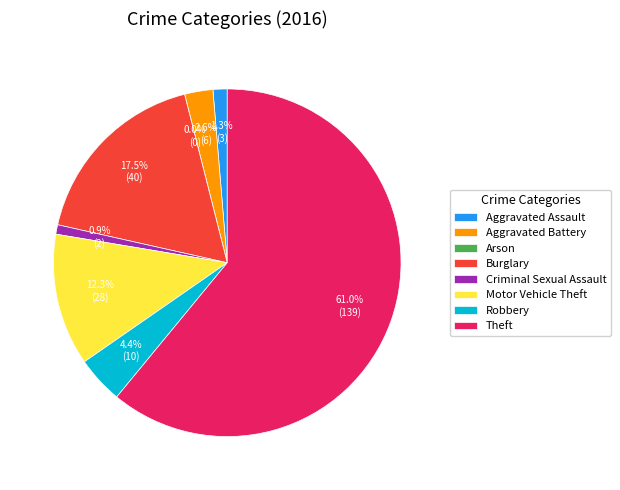

How much of the chart is everything except Motor Vehicle Theft?

87.7%